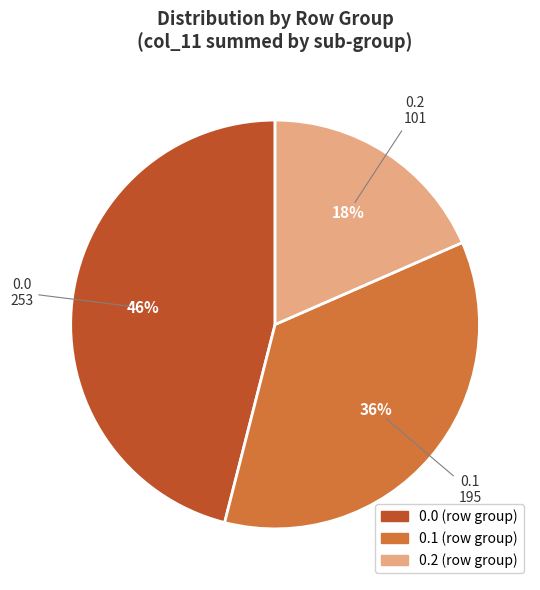

What percentage is the 0.0 slice, to the nearest percent?

46%